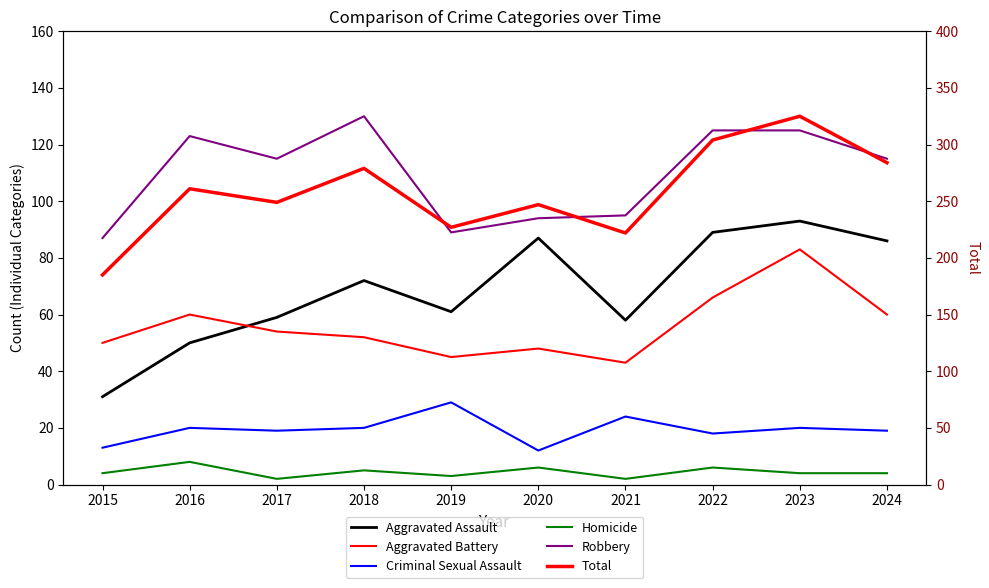

How many lines are shown in the chart?

6